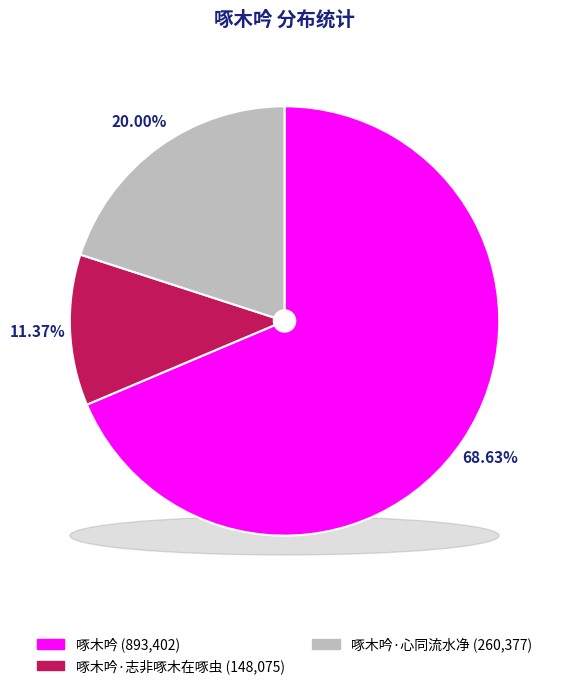

How many segments does this pie chart have?

3